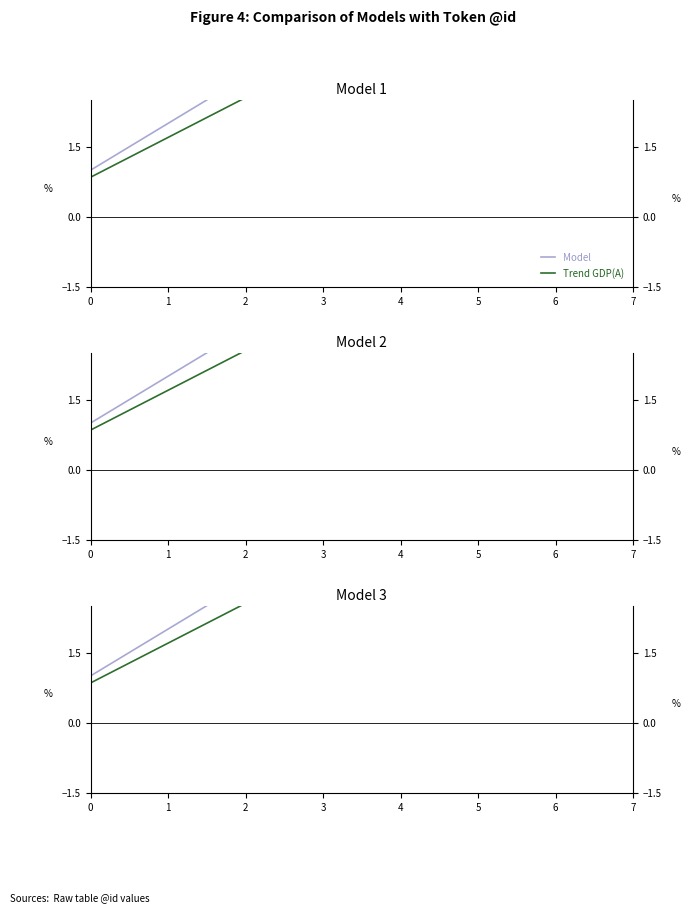

What is the value of the Model point at the 3rd from the left?

3.0